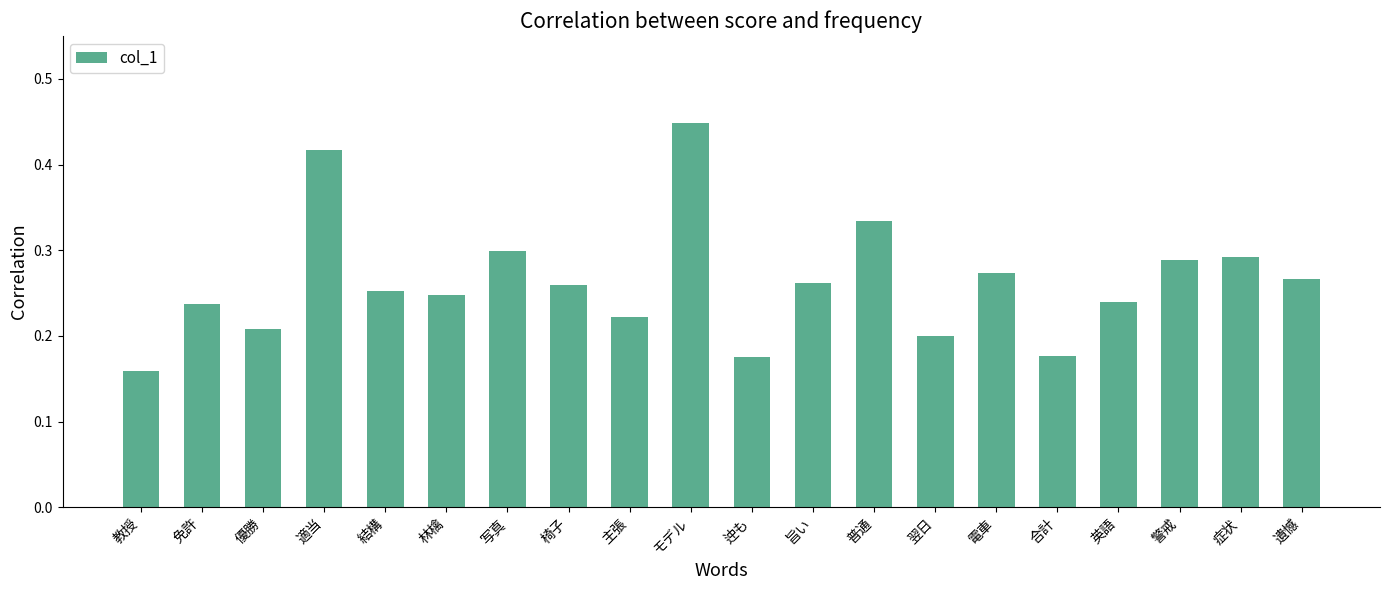

Between 症状 and 結構, which is larger?

症状